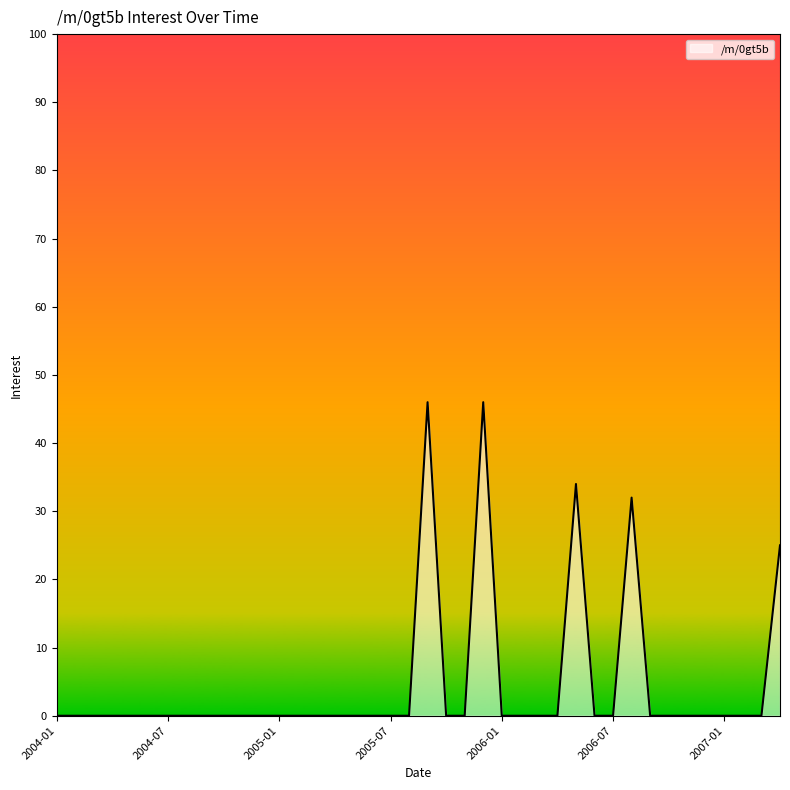

What is the greatest value displayed?

46